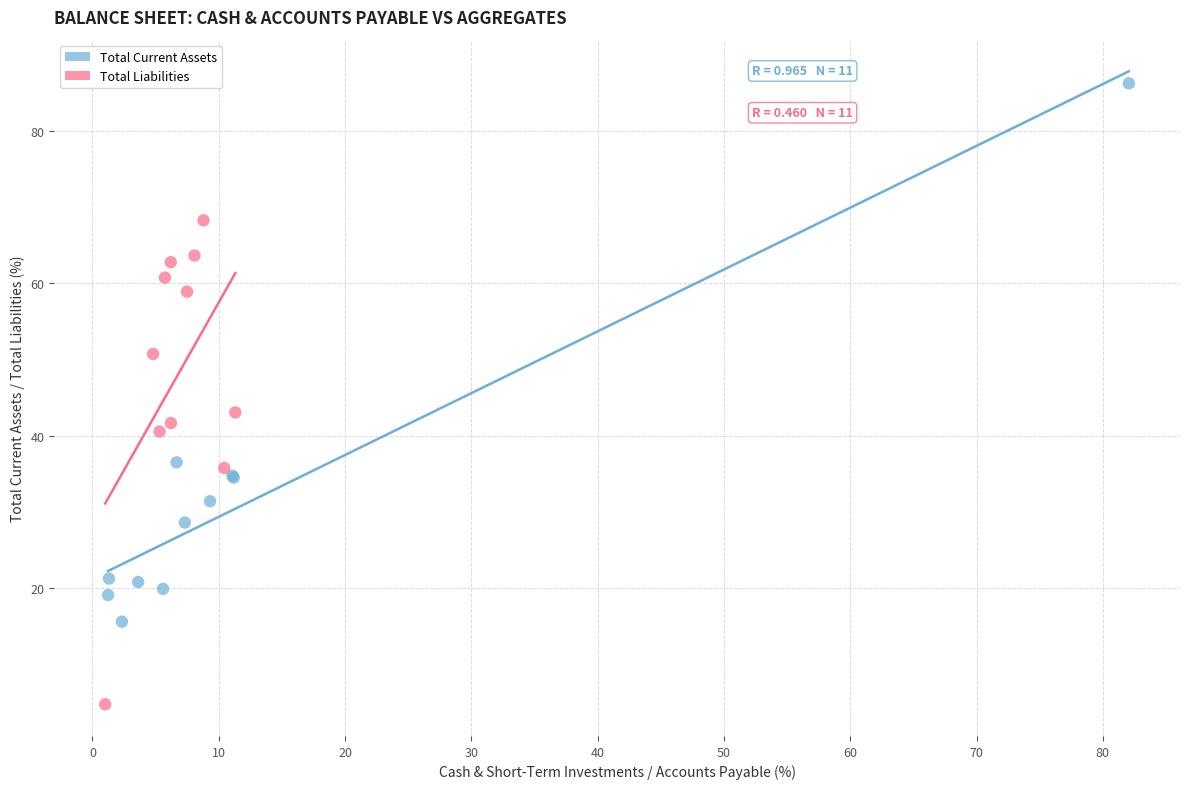

Which series reaches the maximum Y coordinate?

Total Current Assets